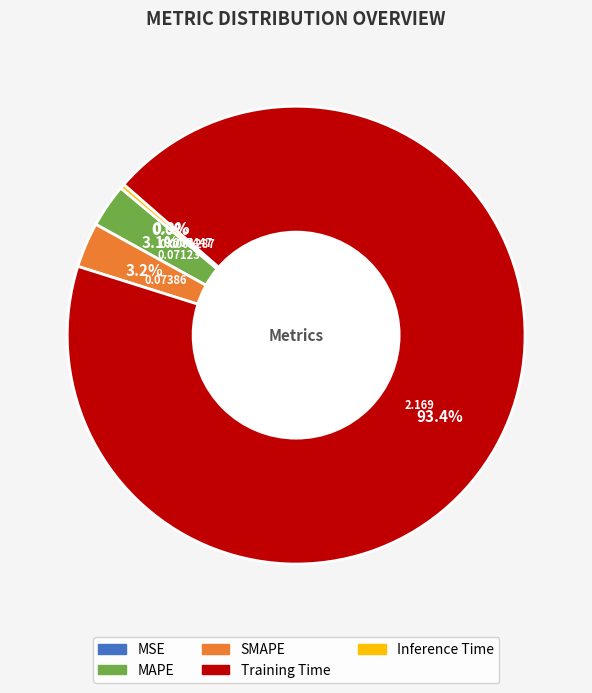

Which has a higher value, Inference Time or Training Time?

Training Time